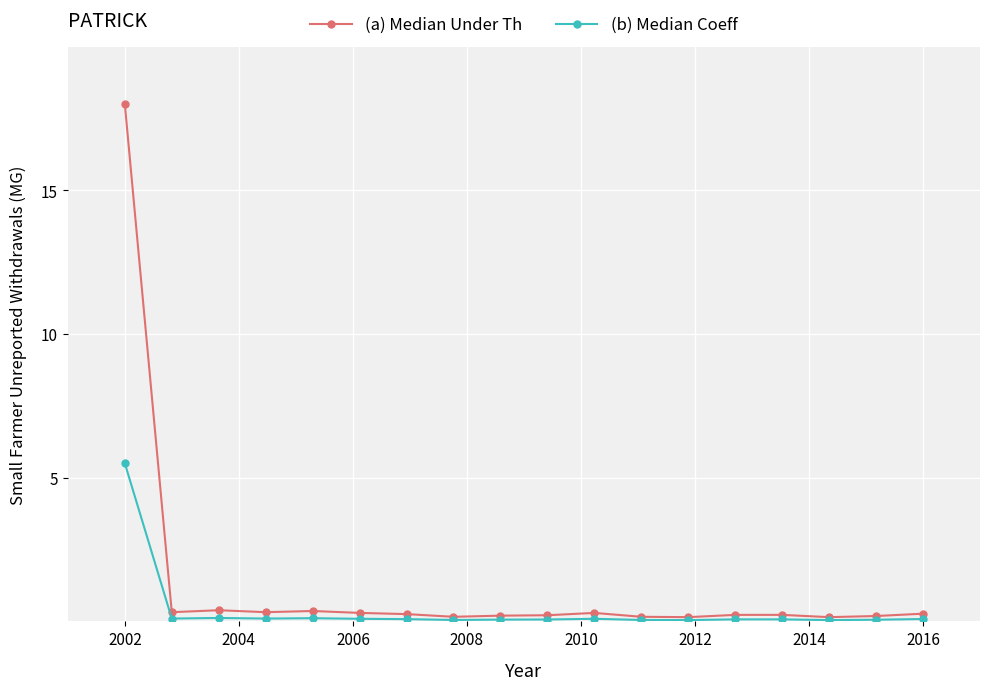

List the series in order of their peak value, lowest first.

(b) Median Coeff, (a) Median Under Th